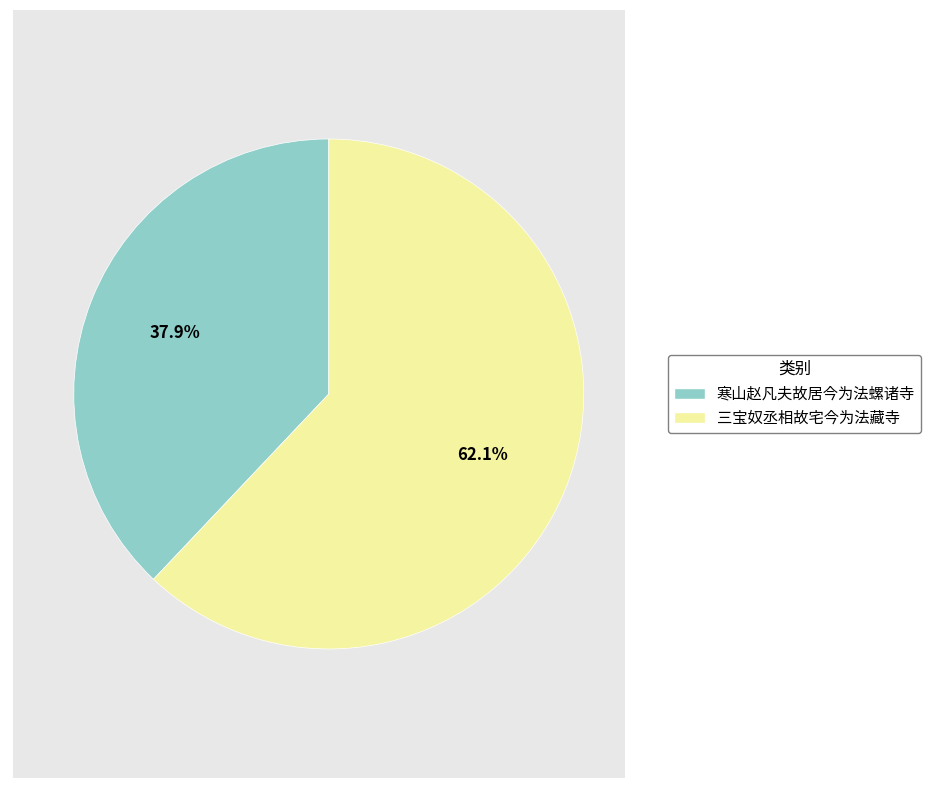

Rank the categories by value from lowest to highest.

寒山赵凡夫故居今为法螺诸寺, 三宝奴丞相故宅今为法藏寺